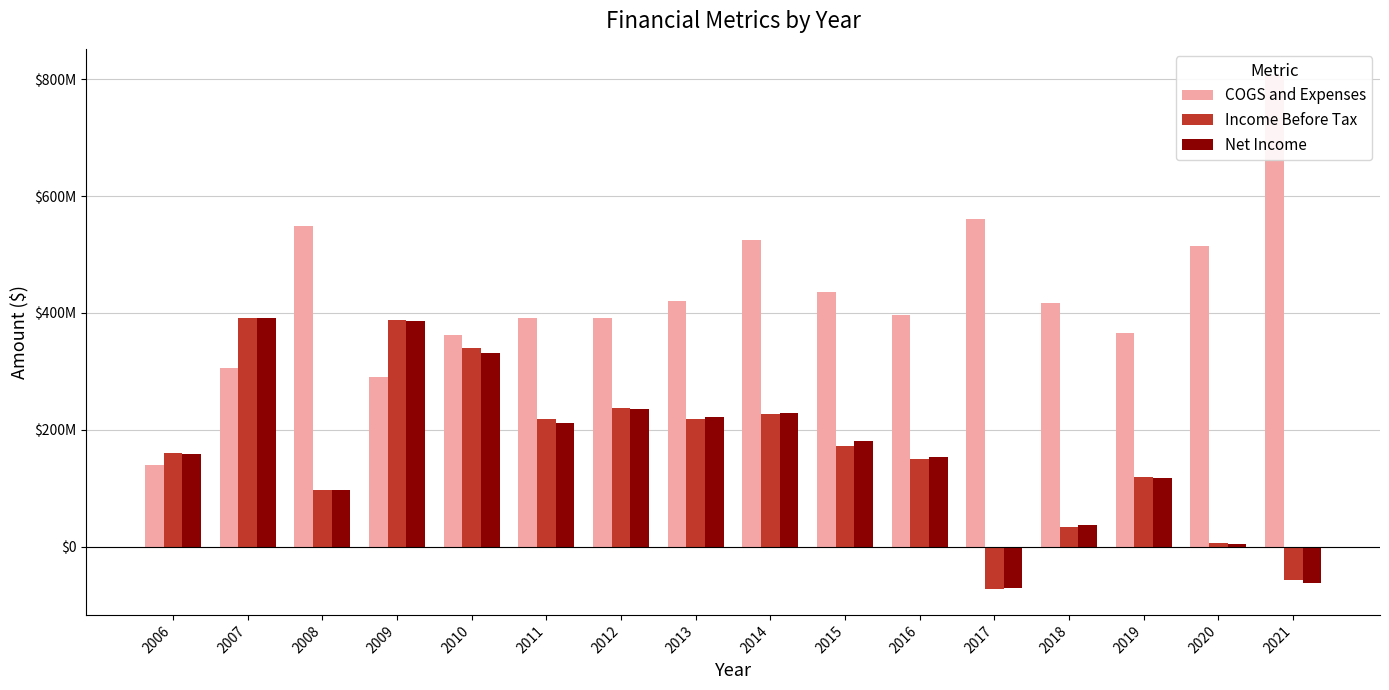

At which label is Income Before Tax closest to 159500000?

2006